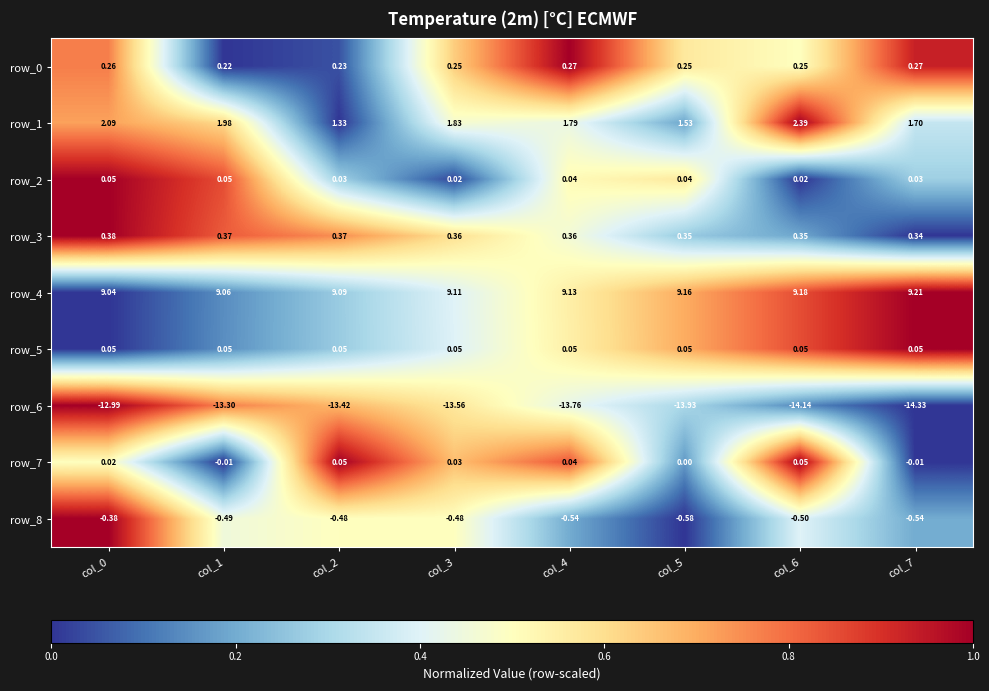

What is the sum of the row_4 values at col_6 and col_1?

18.2